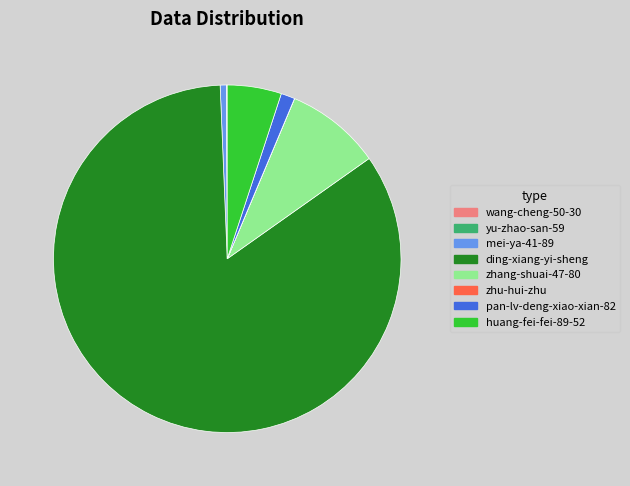

Does any single category account for the majority?

Yes